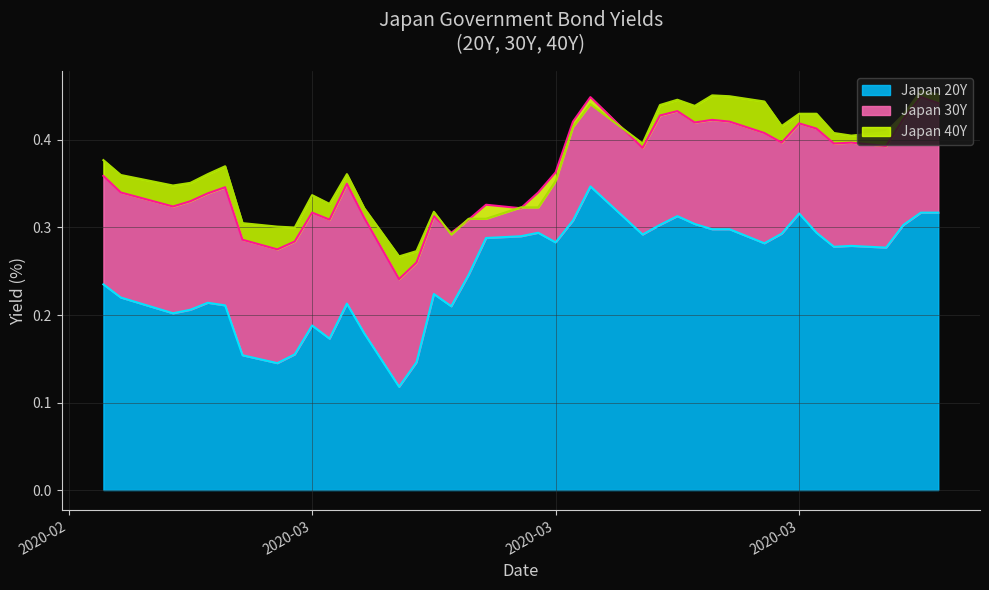

What is the maximum value for Japan 40Y?

0.5